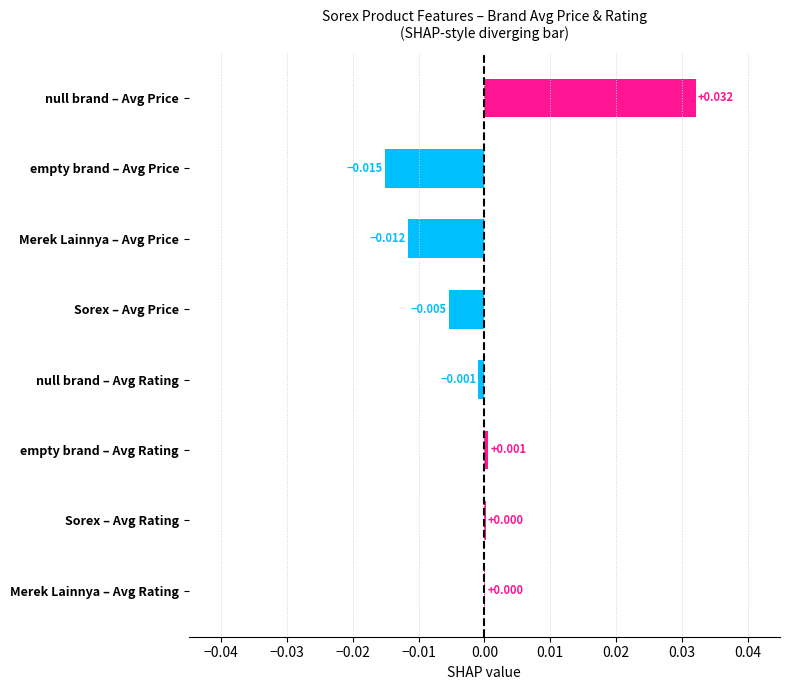

Which has a higher value, Sorex – Avg Price or Sorex – Avg Rating?

Sorex – Avg Rating